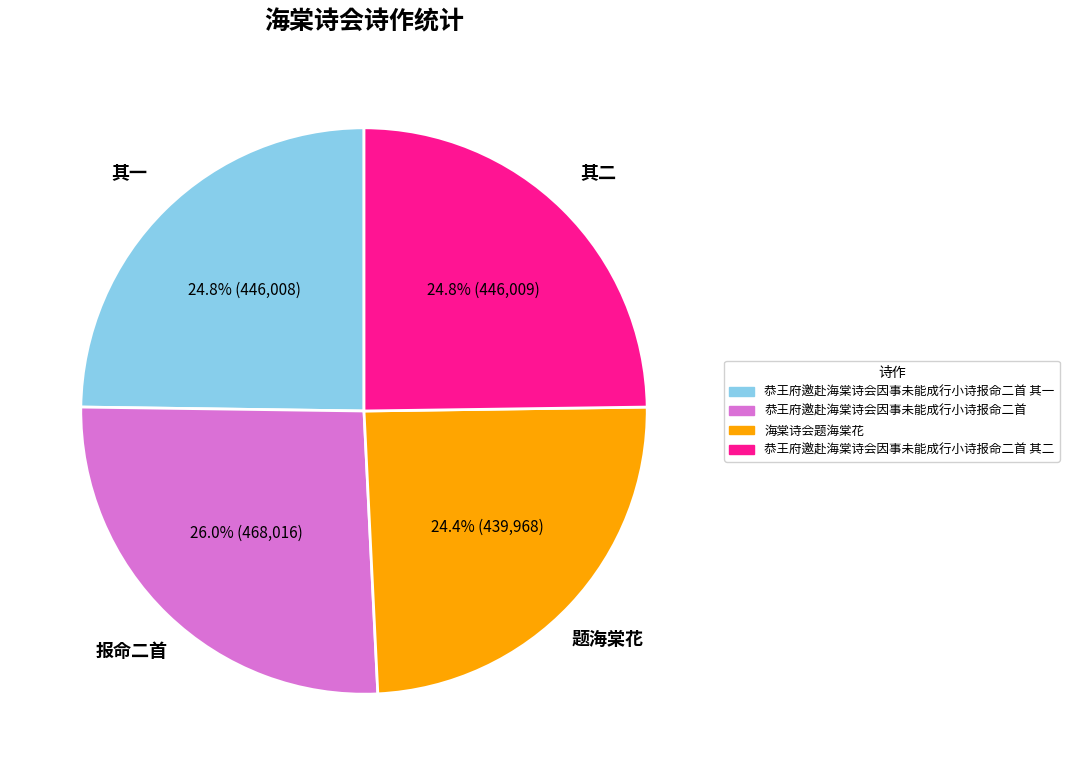

To the nearest percent, what percentage of the pie is 恭王府邀赴海棠诗会因事未能成行小诗报命二首?

26%